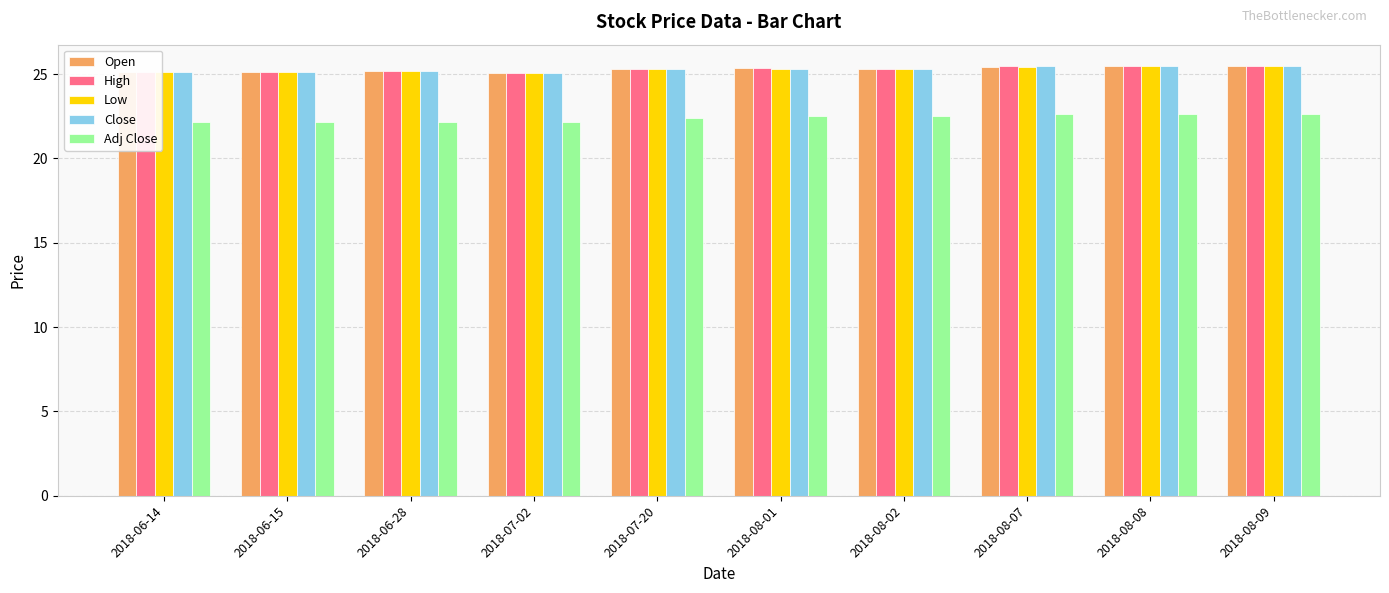

What position from the left is 2018-07-20?

5